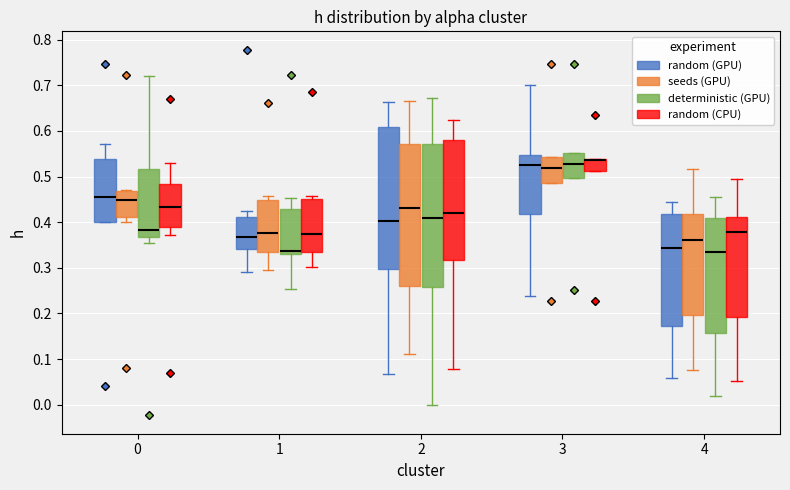

Reading left to right, read every box against the y-axis: the position of its median line, the range the box covers, and the ends of its whiskers. The values are not printed on the chart, so give them approximately, as read against the axis.

0 (random (GPU)): median 0.46, box 0.40 to 0.54, whiskers 0.40 to 0.57
0 (seeds (GPU)): median 0.45, box 0.41 to 0.47, whiskers 0.40 to 0.47
0 (deterministic (GPU)): median 0.38, box 0.37 to 0.52, whiskers 0.35 to 0.72
0 (random (CPU)): median 0.43, box 0.39 to 0.48, whiskers 0.37 to 0.53
1 (random (GPU)): median 0.37, box 0.34 to 0.41, whiskers 0.29 to 0.42
1 (seeds (GPU)): median 0.38, box 0.34 to 0.45, whiskers 0.29 to 0.46
1 (deterministic (GPU)): median 0.34, box 0.33 to 0.43, whiskers 0.25 to 0.45
1 (random (CPU)): median 0.37, box 0.34 to 0.45, whiskers 0.30 to 0.46
2 (random (GPU)): median 0.40, box 0.30 to 0.61, whiskers 0.07 to 0.66
2 (seeds (GPU)): median 0.43, box 0.26 to 0.57, whiskers 0.11 to 0.67
2 (deterministic (GPU)): median 0.41, box 0.26 to 0.57, whiskers 0.00 to 0.67
2 (random (CPU)): median 0.42, box 0.32 to 0.58, whiskers 0.08 to 0.62
3 (random (GPU)): median 0.52, box 0.42 to 0.55, whiskers 0.24 to 0.70
3 (seeds (GPU)): median 0.52, box 0.49 to 0.54, whiskers 0.49 to 0.54
3 (deterministic (GPU)): median 0.53, box 0.50 to 0.55, whiskers 0.50 to 0.55
3 (random (CPU)): median 0.54 (drawn on the box's upper edge), box 0.51 to 0.54, whiskers 0.51 to 0.54
4 (random (GPU)): median 0.34, box 0.17 to 0.42, whiskers 0.06 to 0.44
4 (seeds (GPU)): median 0.36, box 0.20 to 0.42, whiskers 0.08 to 0.52
4 (deterministic (GPU)): median 0.33, box 0.16 to 0.41, whiskers 0.02 to 0.45
4 (random (CPU)): median 0.38, box 0.19 to 0.41, whiskers 0.05 to 0.49